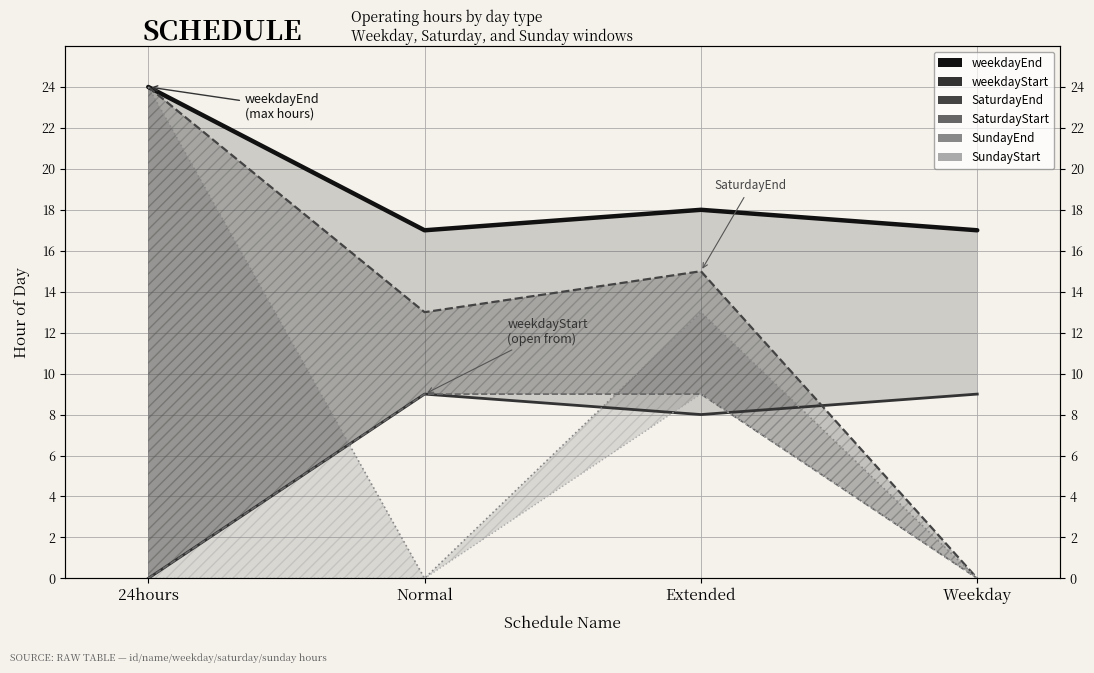

In SaturdayEnd, how many points are lower than both neighbors (excluding endpoints)?

1